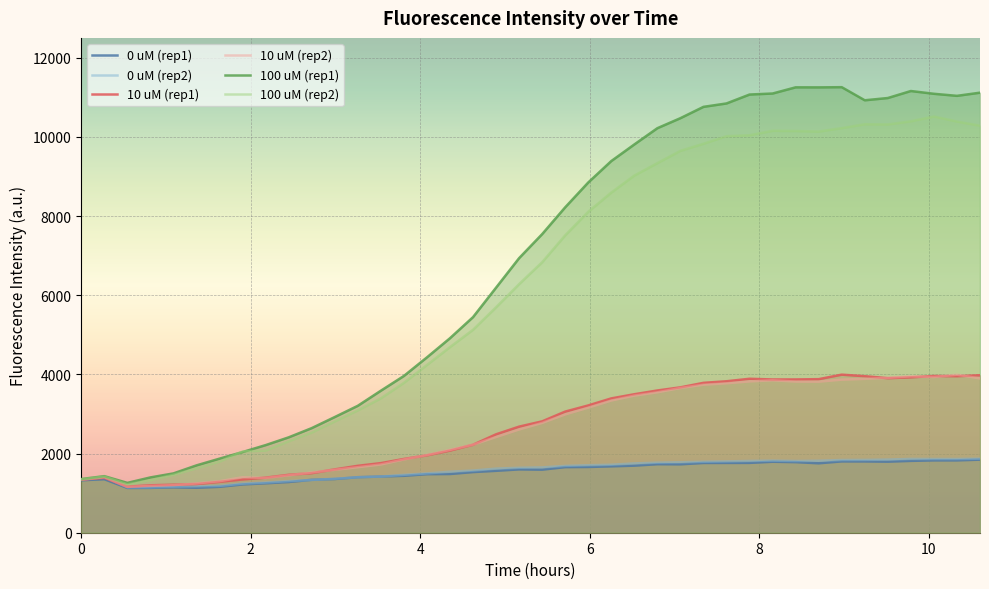

List the series in order of their peak value, highest first.

100 uM (rep1), 100 uM (rep2), 10 uM (rep1), 10 uM (rep2), 0 uM (rep2), 0 uM (rep1)